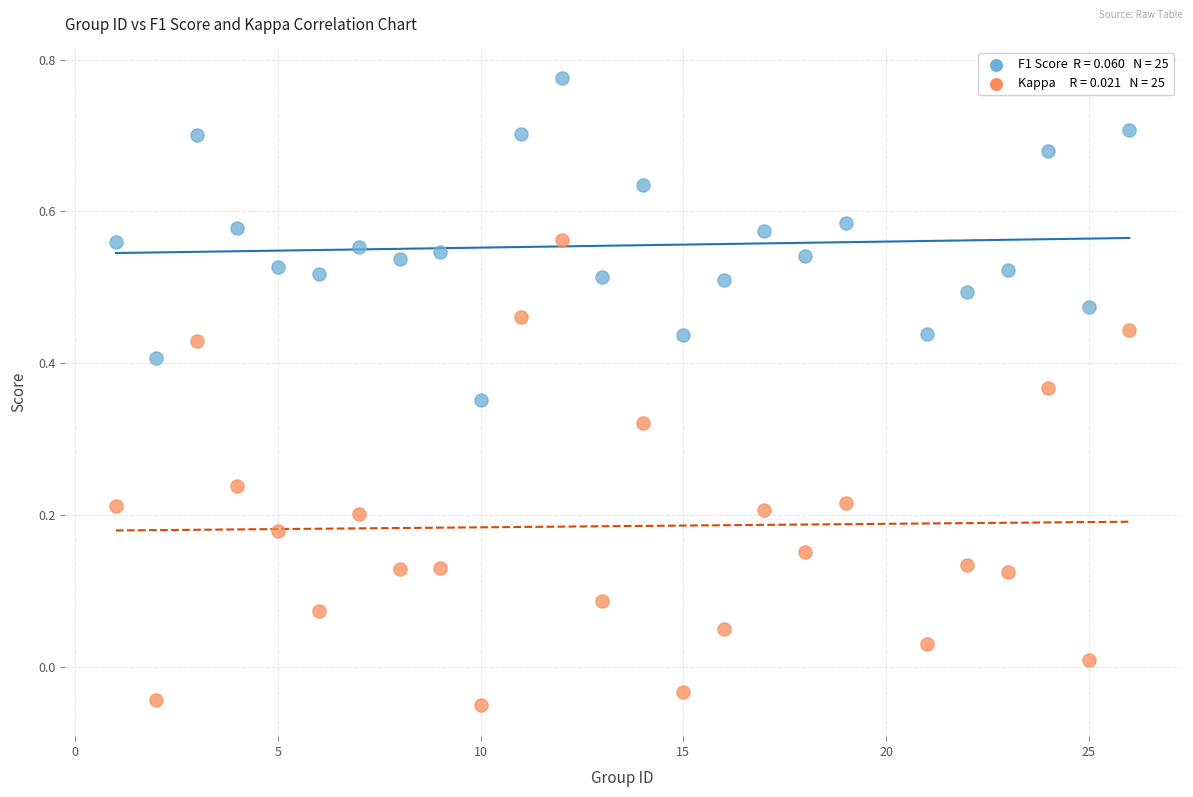

Across all data points, what is the range of X values (max minus min)?

25.0